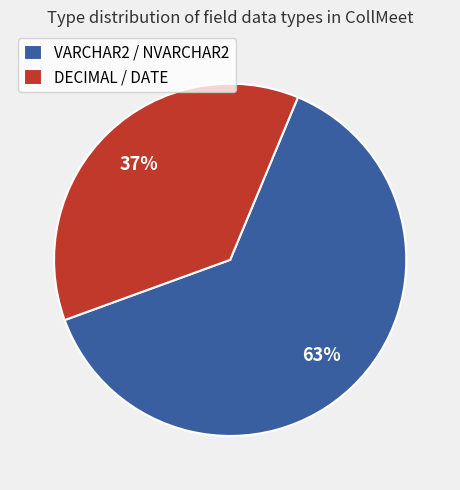

Count the number of slices in the pie.

2